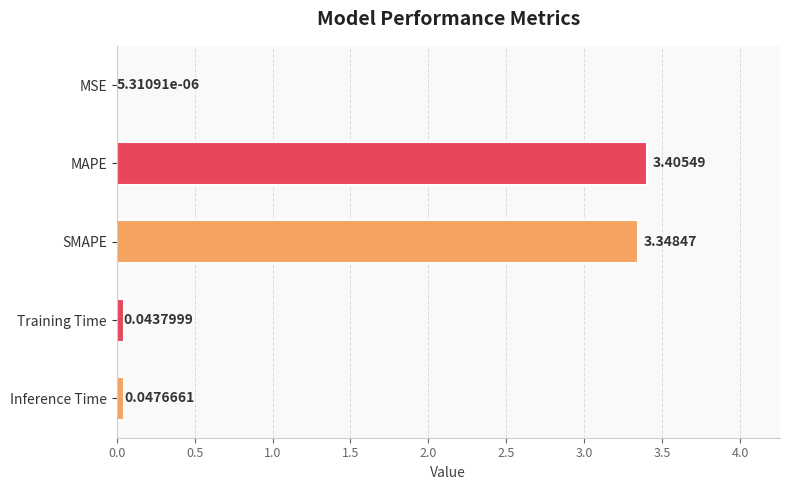

At which category does the chart reach its peak across all series?

MAPE